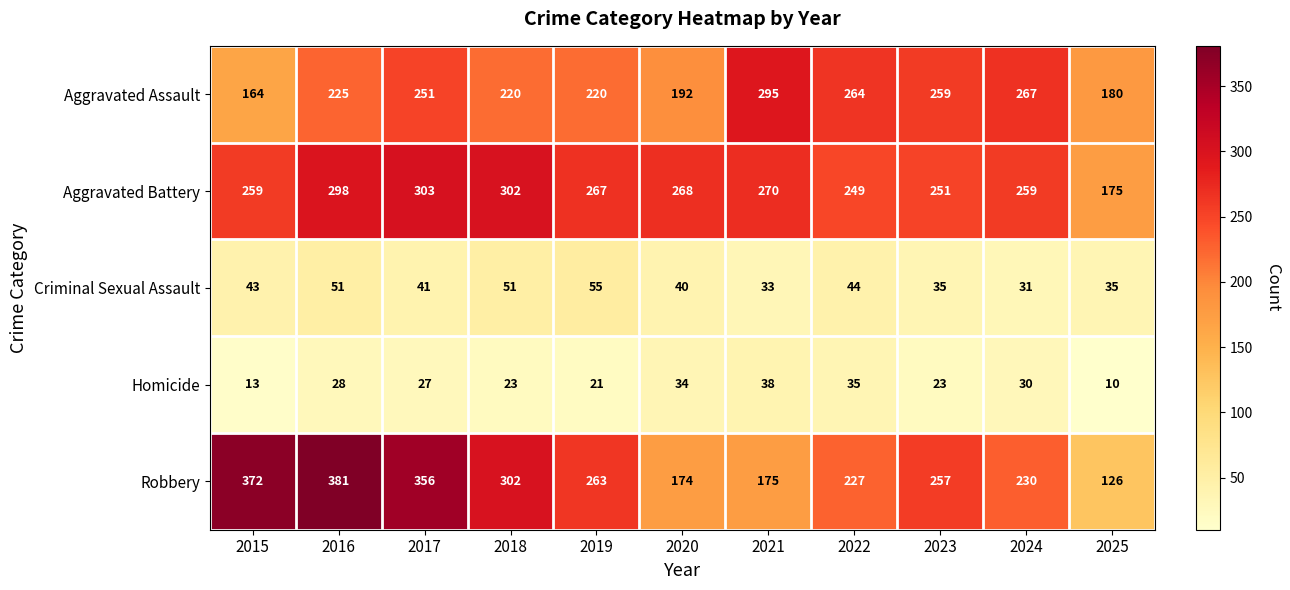

List the series in order of their peak value, lowest first.

Homicide, Criminal Sexual Assault, Aggravated Assault, Aggravated Battery, Robbery